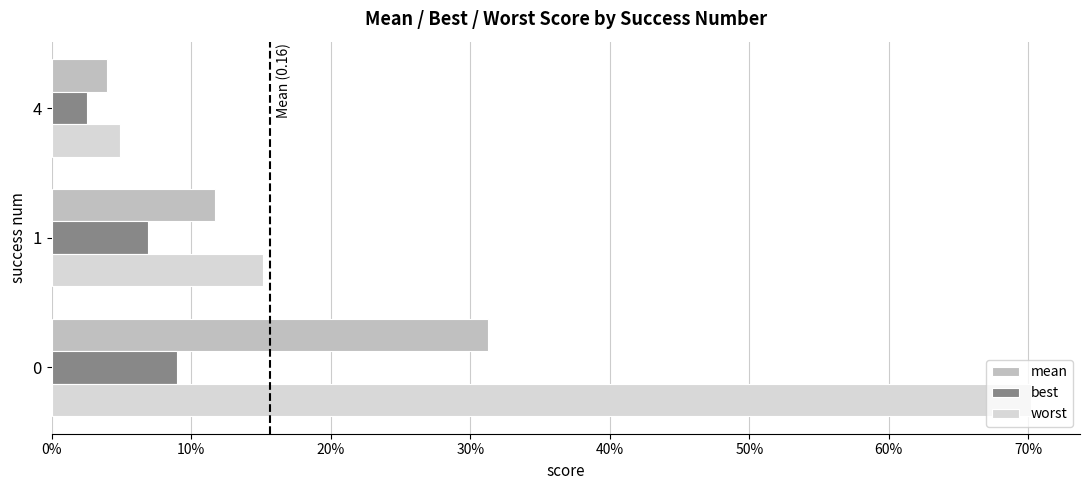

Rank the series by their average value, from highest to lowest.

worst, mean, best